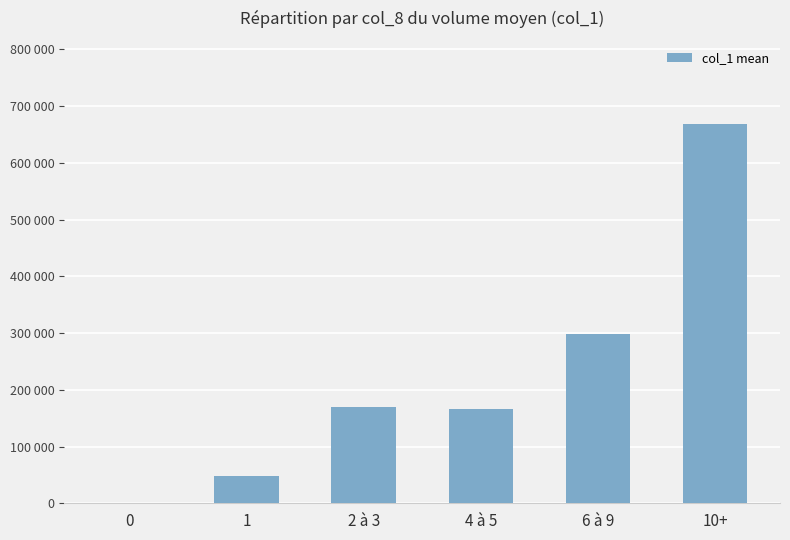

Reading right to left, extract all data points from this chart.

10+=668000	6 à 9=297714	4 à 5=166687	2 à 3=170222	1=48600	0=0